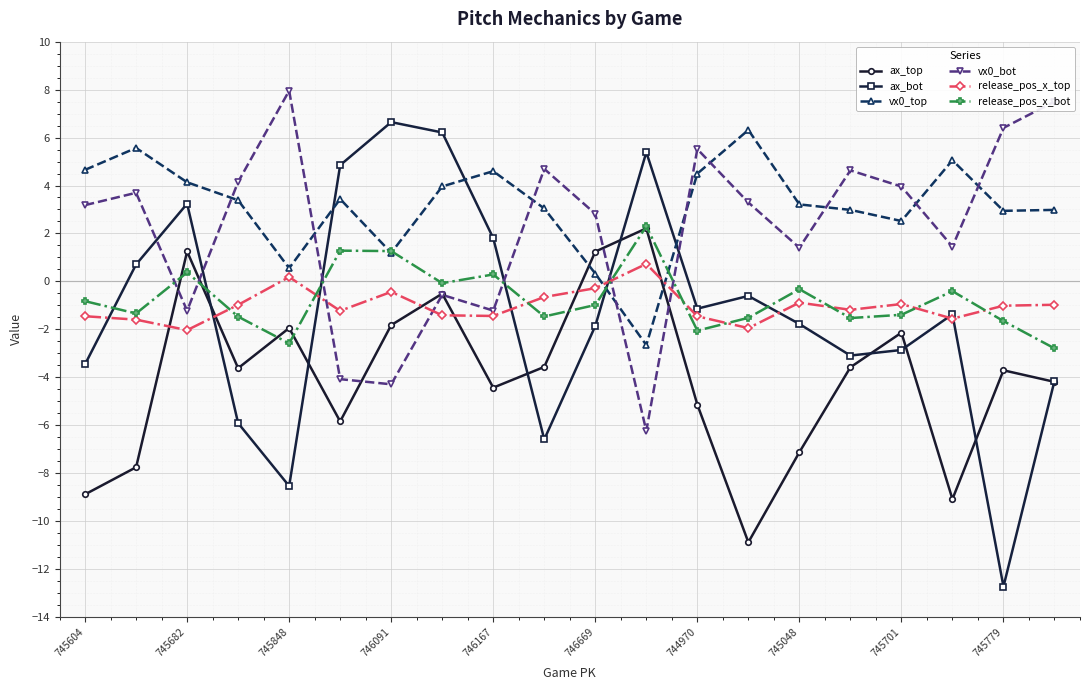

True or false: ax_bot has more than 2 points higher than both neighbors.

True